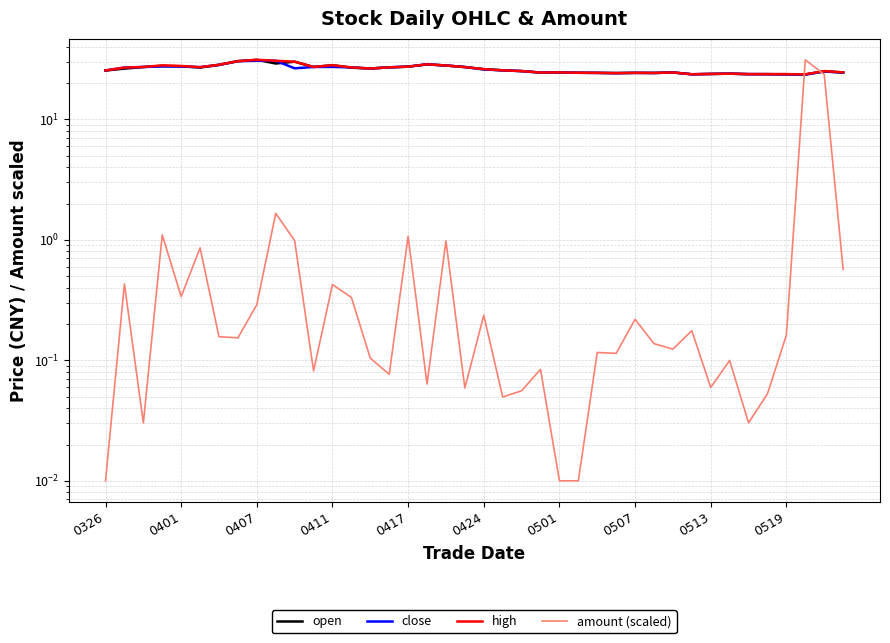

The open series shows 6.1 at 23. True or false?

False